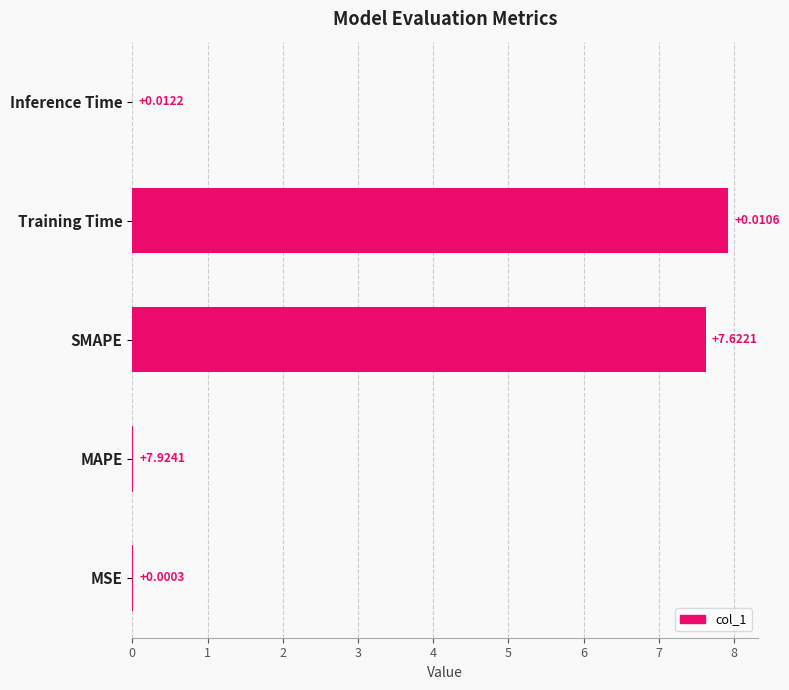

Where is the data nearest to the value 3?

MSE